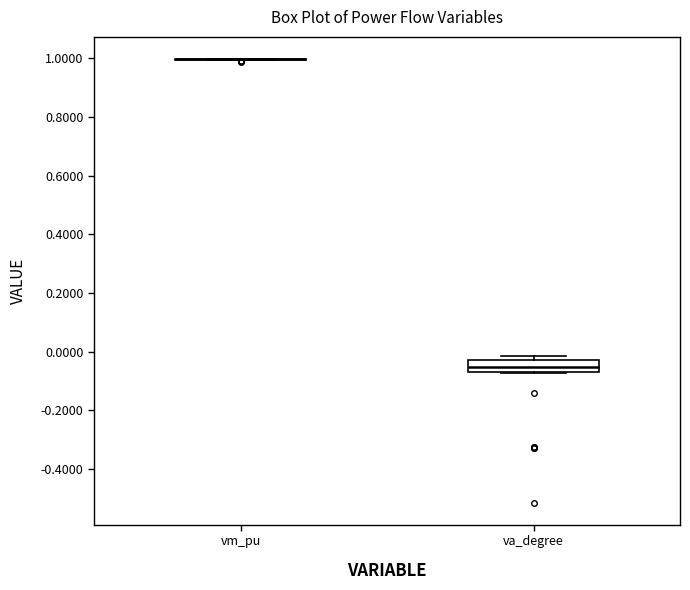

Which box is the tallest, from its lower edge to its upper edge?

va_degree